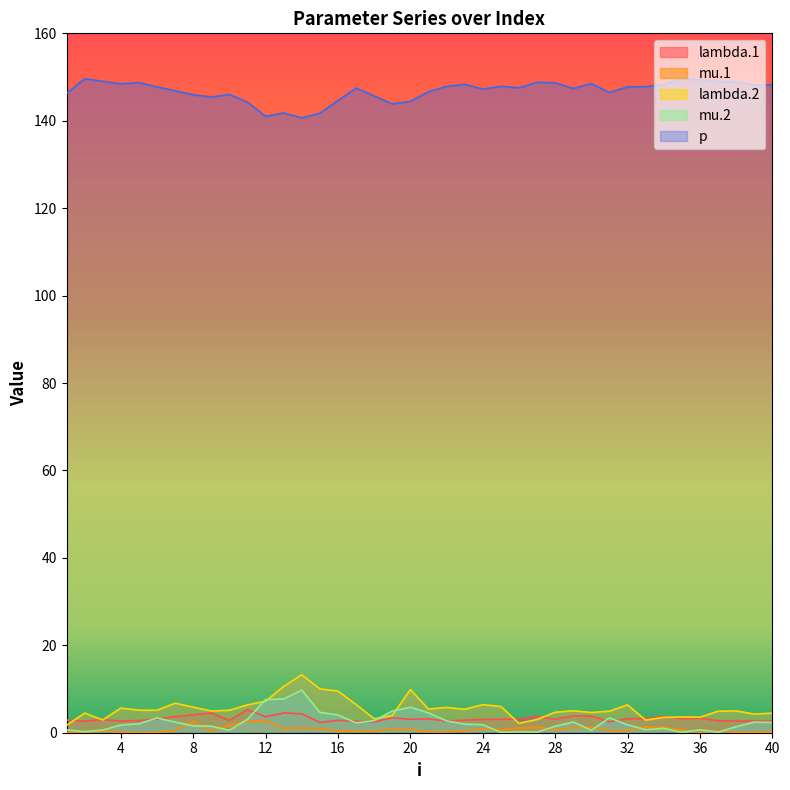

How many interior local valleys does the lambda.2 series have?

11